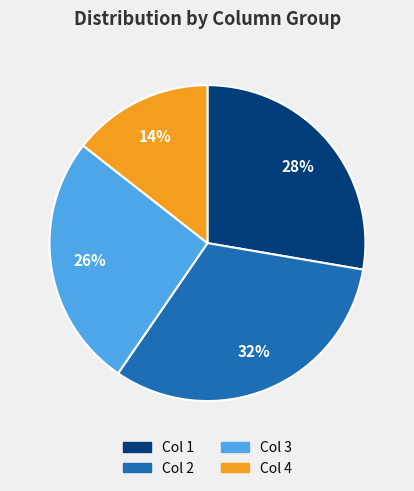

Is there any slice that represents more than half of the pie?

No